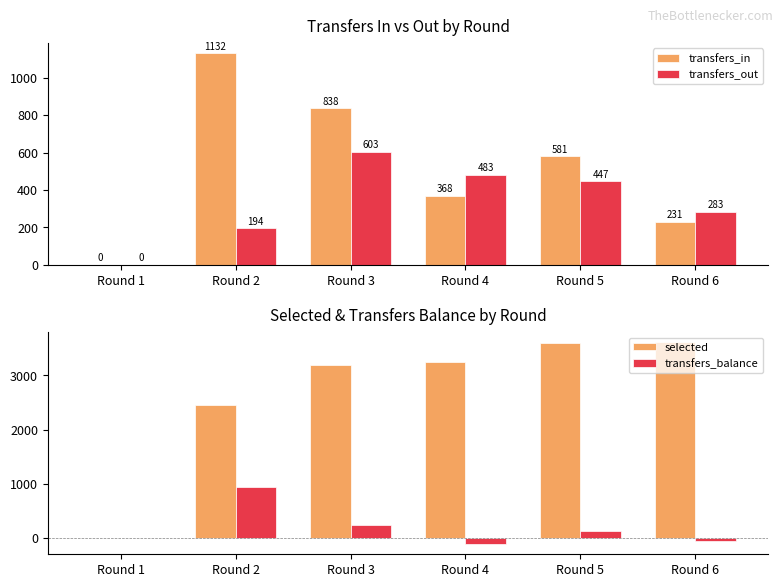

Reading right to left, list all the values displayed in this chart.

transfers_in: Round 6=231	Round 5=581	Round 4=368	Round 3=838	Round 2=1132	Round 1=0
transfers_out: Round 6=283	Round 5=447	Round 4=483	Round 3=603	Round 2=194	Round 1=0
selected: Round 6=3609	Round 5=3607	Round 4=3243	Round 3=3193	Round 2=2455	Round 1=0
transfers_balance: Round 6=-52	Round 5=134	Round 4=-115	Round 3=235	Round 2=938	Round 1=0